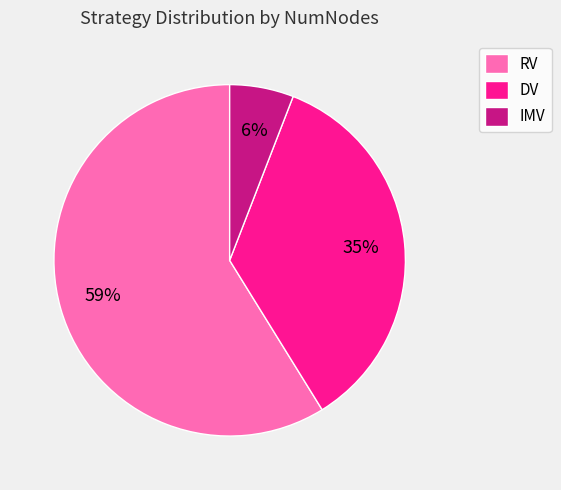

Is it true that DV is 35% of the pie?

True